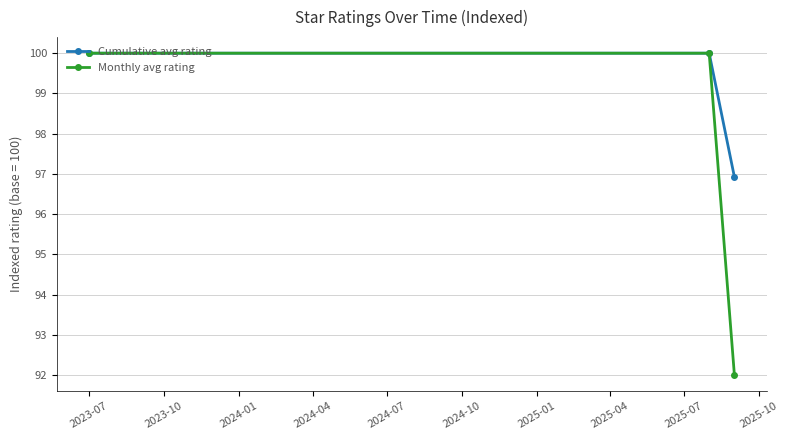

Reading left to right, what are all the values shown in this chart?

Cumulative avg rating: 100.0	100.0	96.9
Monthly avg rating: 100.0	100.0	92.0